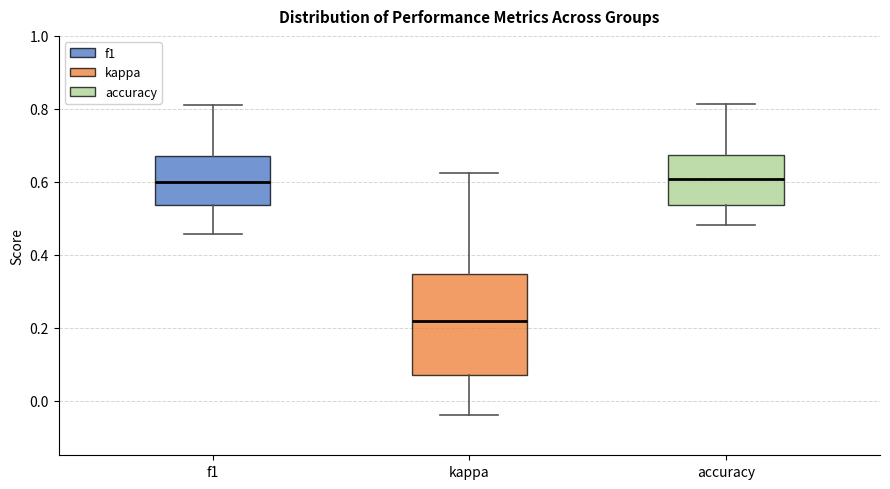

Reading left to right, read every box against the y-axis: the position of its median line, the range the box covers, and the ends of its whiskers. The values are not printed on the chart, so give them approximately, as read against the axis.

f1: median 0.60, box 0.54 to 0.68, whiskers 0.46 to 0.80
kappa: median 0.22, box 0.08 to 0.34, whiskers -0.04 to 0.62
accuracy: median 0.60, box 0.54 to 0.68, whiskers 0.48 to 0.82